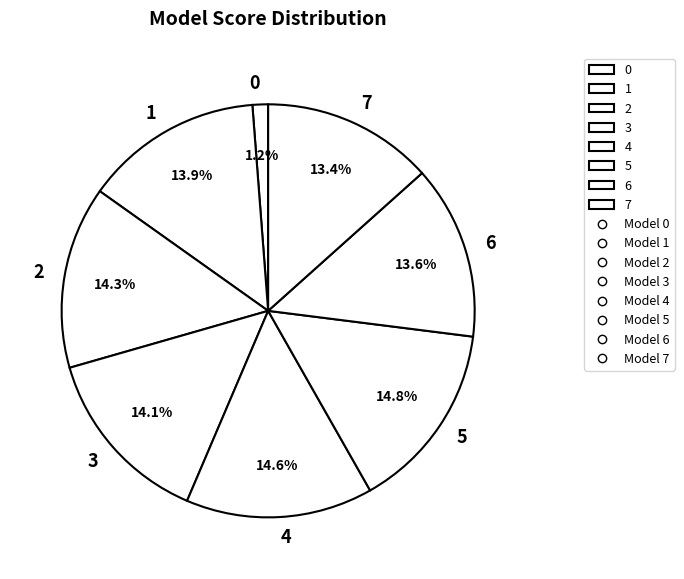

Combined, do 2 and 6 account for over 50%?

No